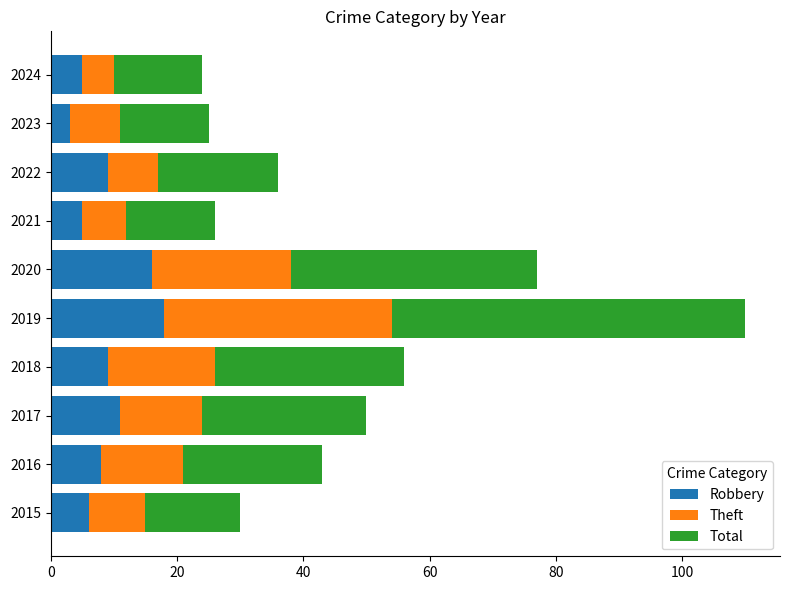

The Robbery series shows 9 at 2018. True or false?

True